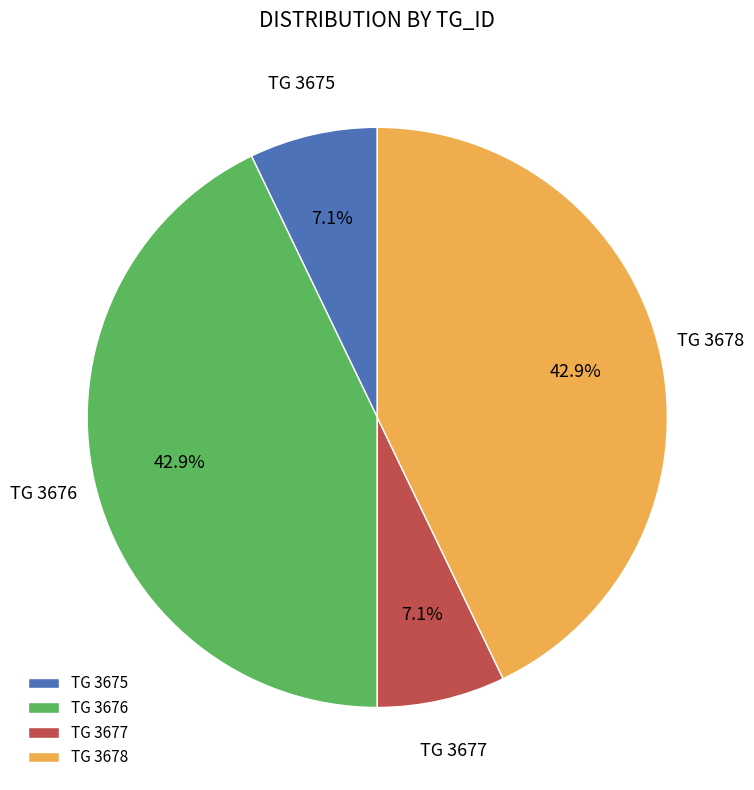

Do TG 3675 and TG 3677 together represent more than half of the pie?

No